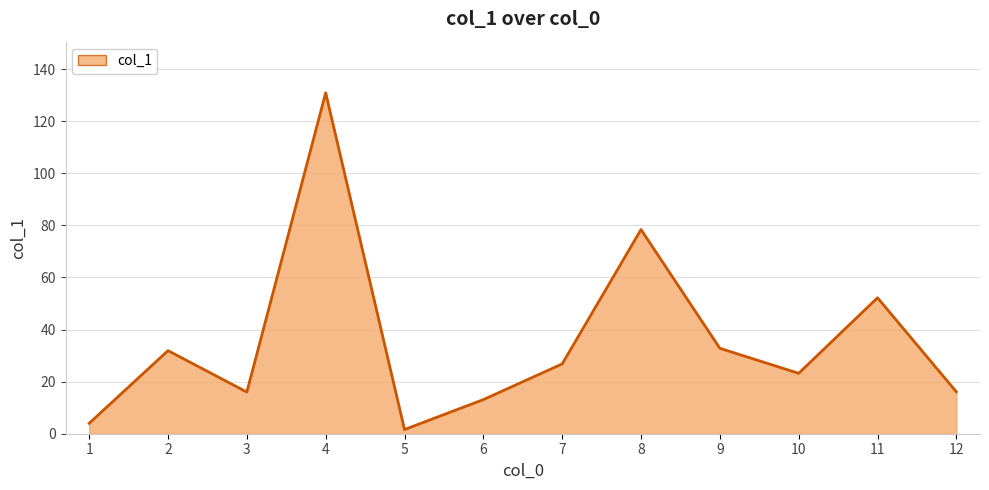

Where does the data first go above 26?

2